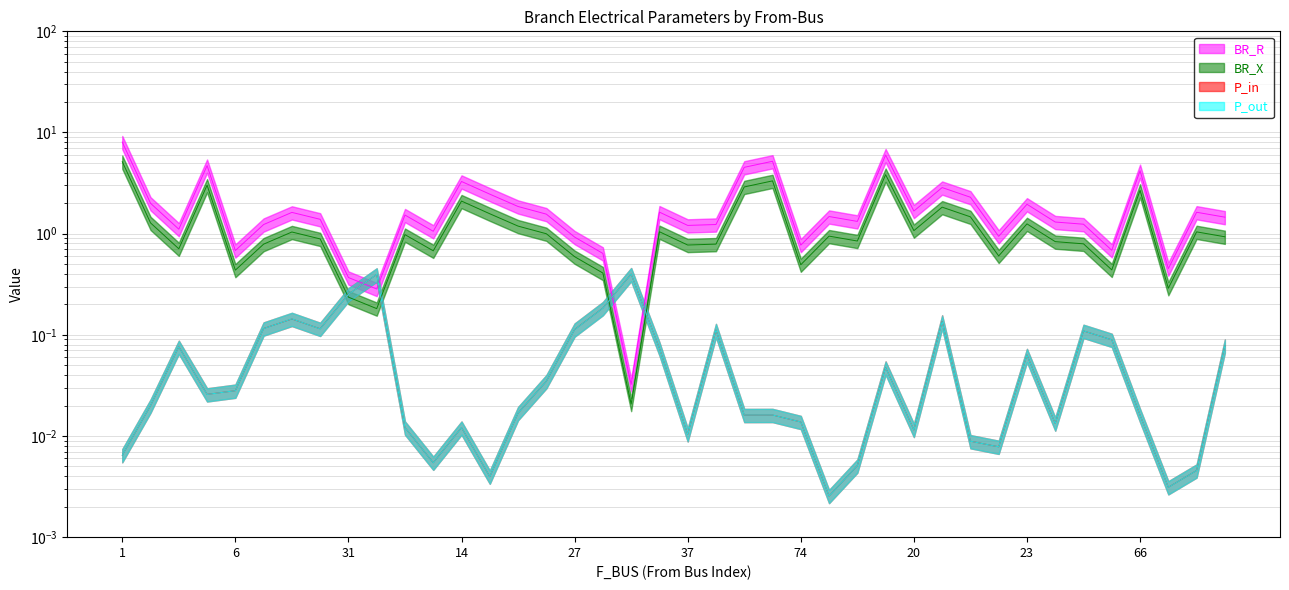

What position from the left is 47?

40